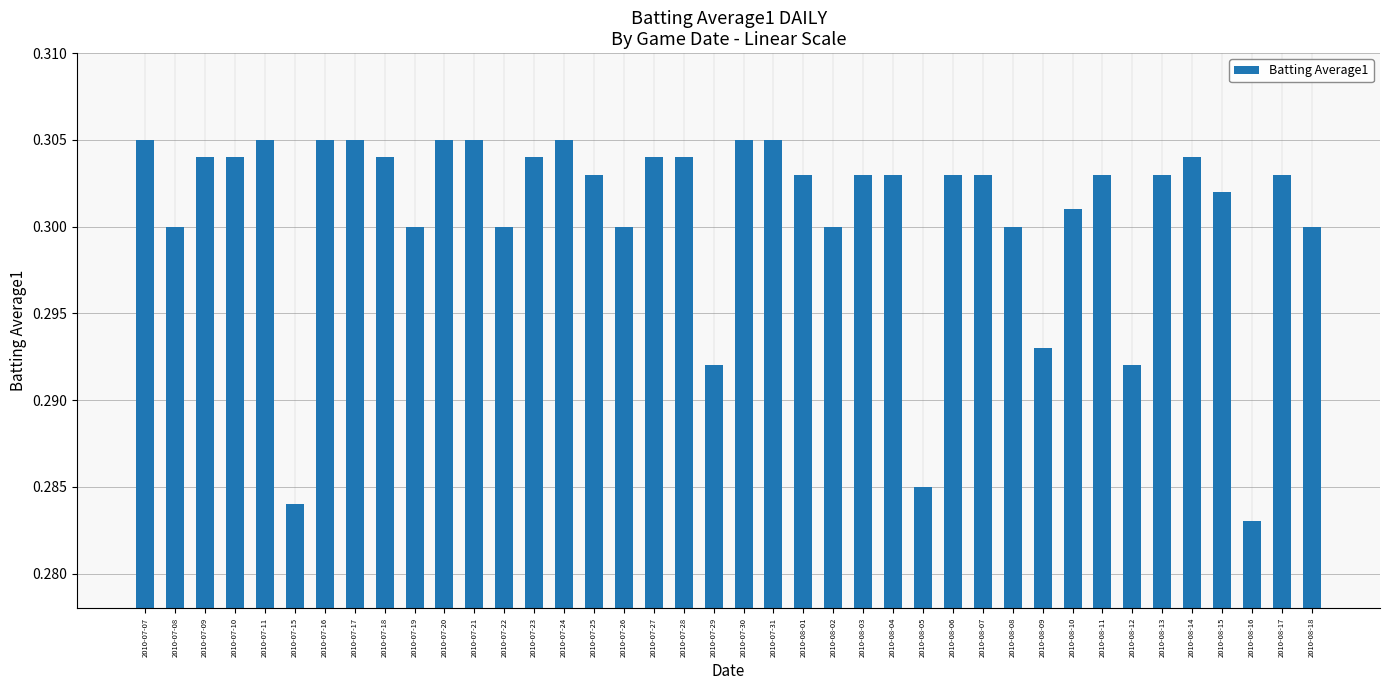

What is the sum of all values?

12.0